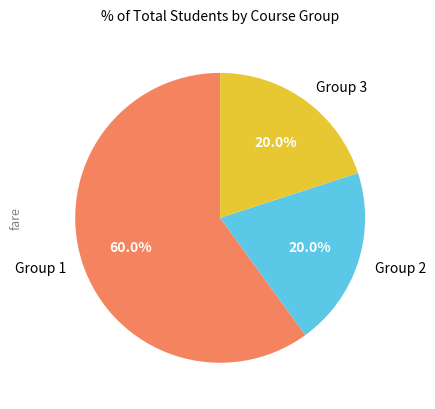

Between Group 2 and Group 1, which is larger?

Group 1